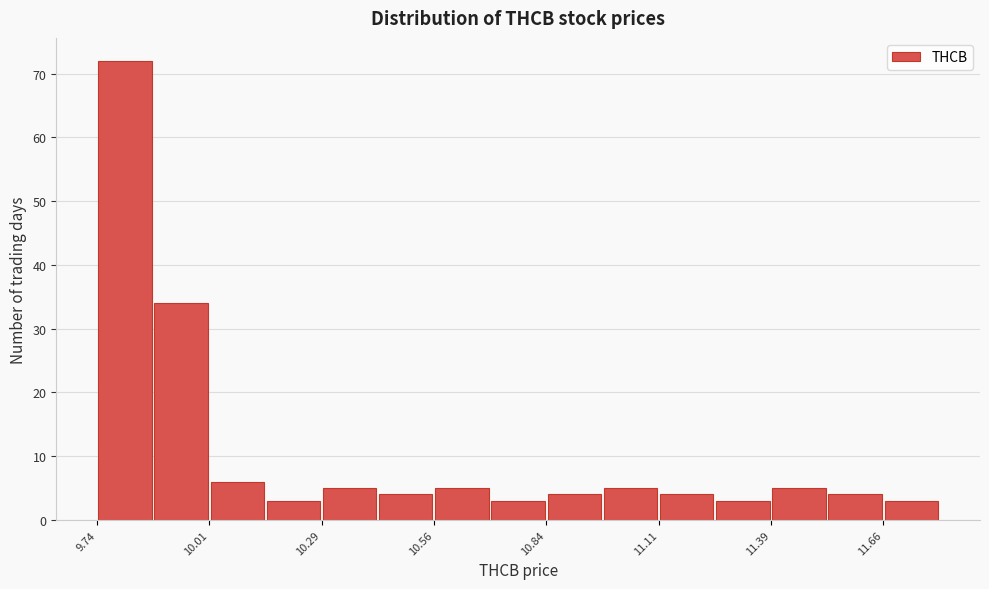

Read against the x-axis, roughly where is the centre of the tallest bar?

9.80